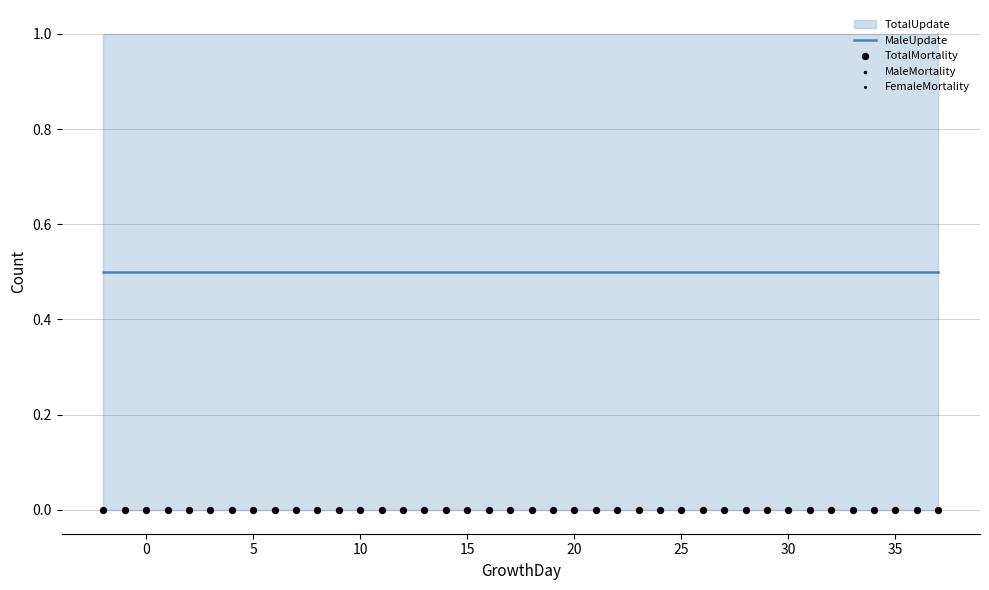

Is the value of FemaleMortality at 39 greater than the value of MaleUpdate at 11?

No